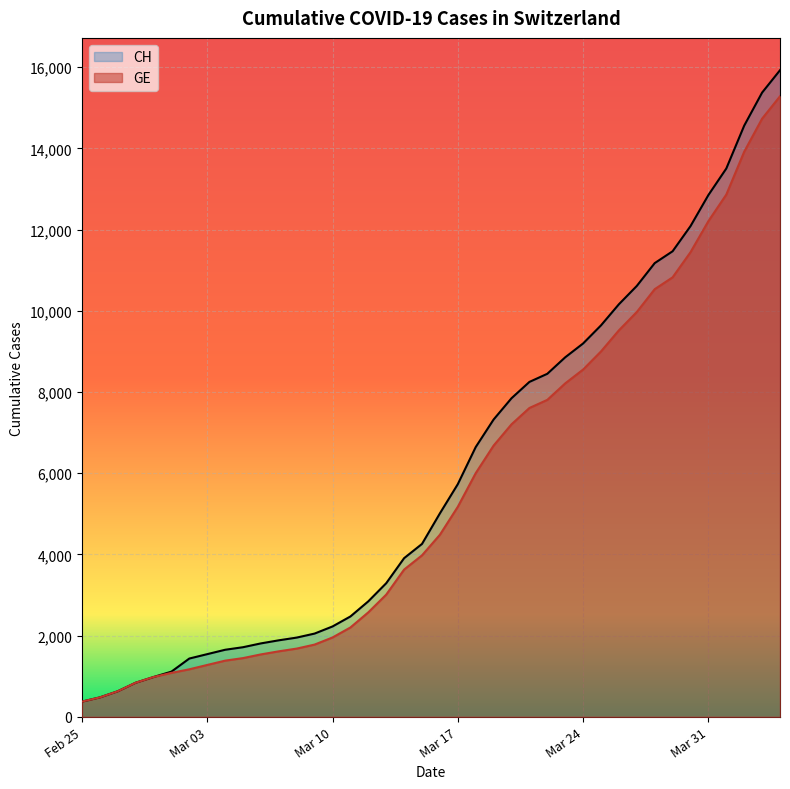

Reading left to right, list all the values displayed in this chart.

CH: 375	479	630	840	981	1113	1436	1544	1652	1715	1809	1885	1952	2051	2226	2472	2845	3291	3908	4259	5012	5731	6644	7323	7847	8249	8449	8855	9196	9642	10162	10613	11175	11467	12086	12852	13505	14561	15375	15926
GE: 375	479	630	840	981	1083	1171	1278	1384	1447	1538	1614	1681	1780	1955	2201	2574	3010	3627	3978	4485	5174	6002	6681	7205	7607	7807	8213	8554	9000	9520	9971	10533	10825	11444	12210	12863	13919	14733	15284